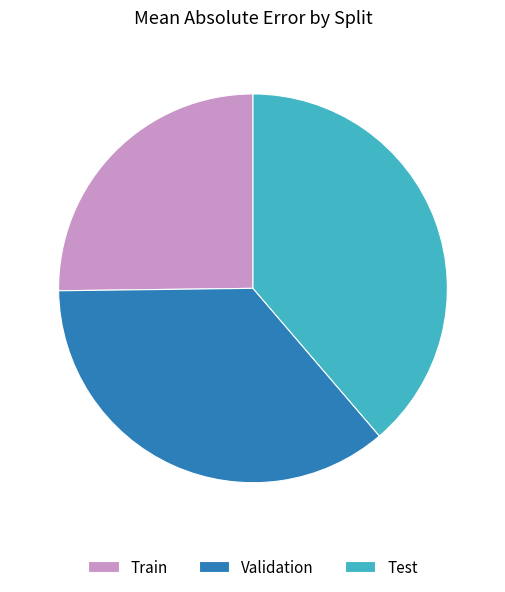

Which slice is the largest?

Test